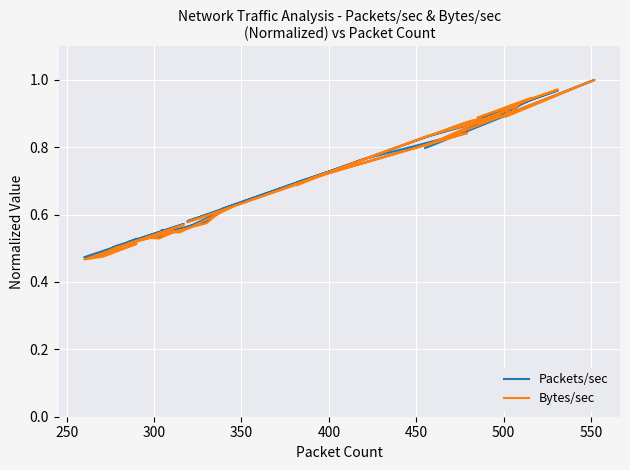

What is the difference between the second highest and minimum values in the Packets/sec series?

0.5